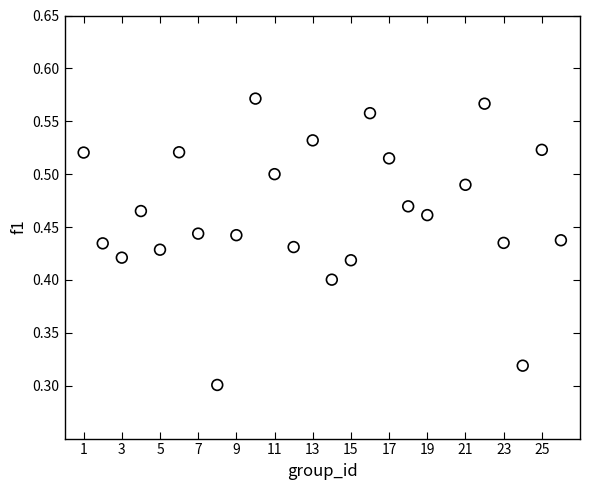

What is the range of X values (max minus min)?

25.0